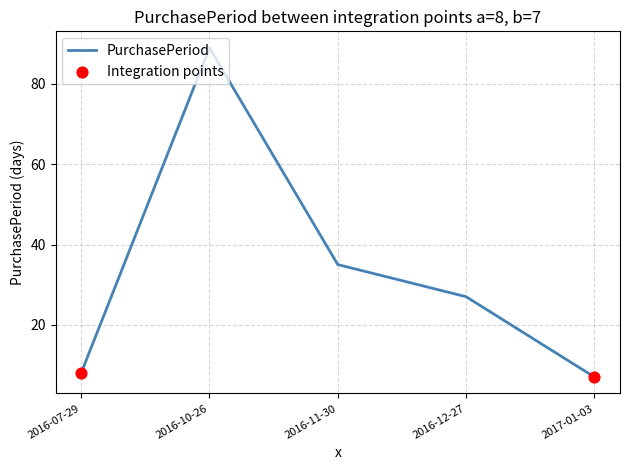

What is the change in value from 2016-11-30 to 2016-12-27?

-8